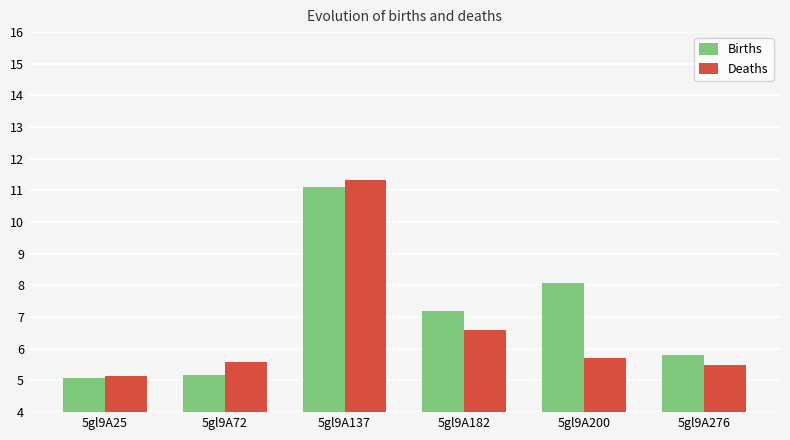

Reading left to right, transcribe all the data shown in this chart.

Births: 5.1	5.2	11.1	7.2	8.1	5.8
Deaths: 5.2	5.6	11.3	6.6	5.7	5.5